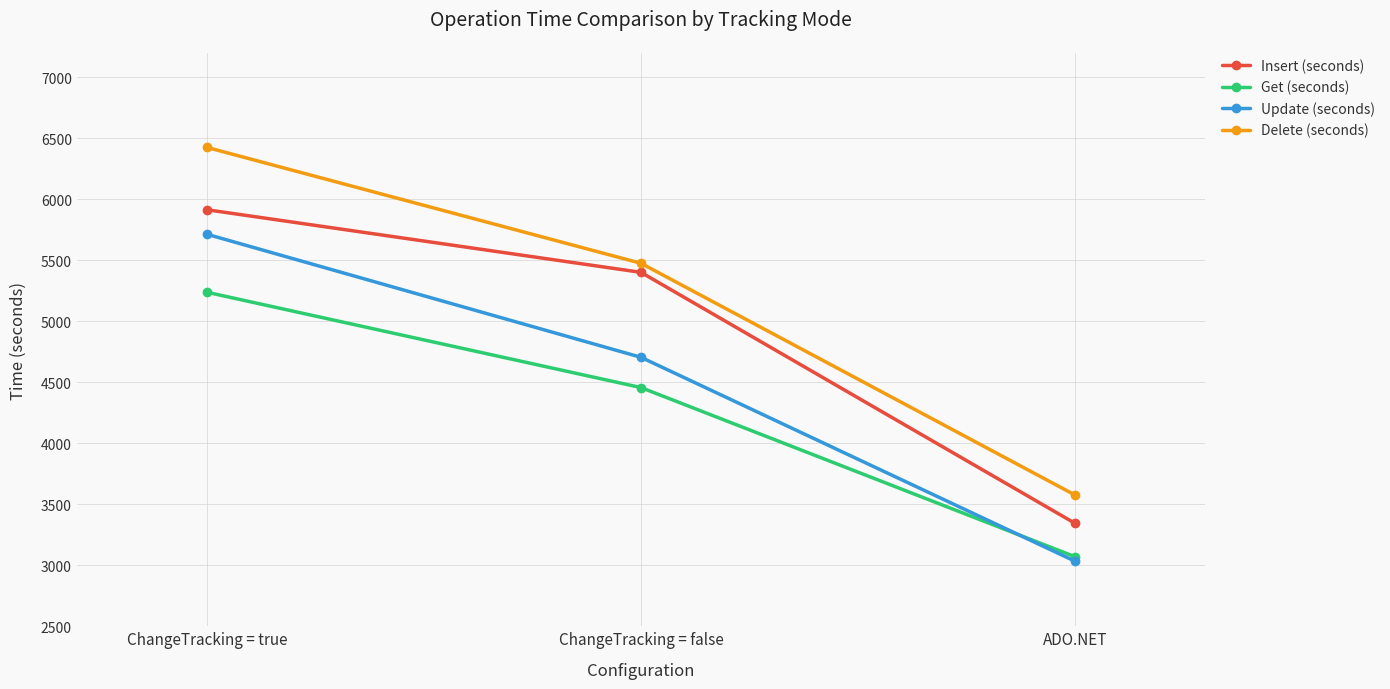

The Insert (seconds) series shows 5141.3 at ADO.NET. True or false?

False